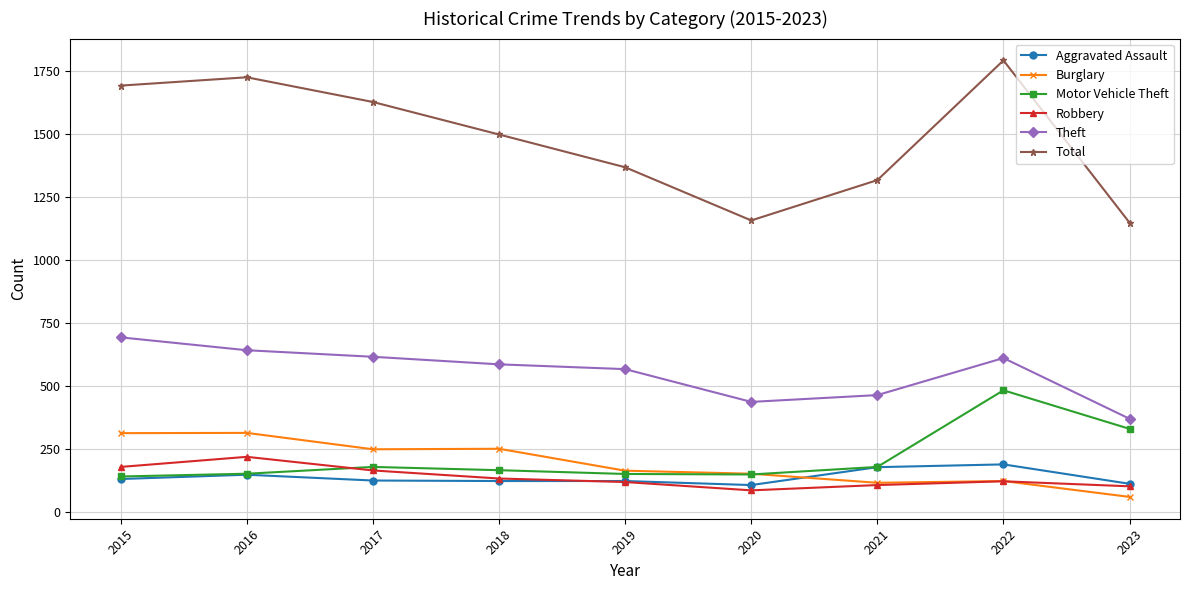

What is the difference between the maximum and minimum values in the Robbery series?

133